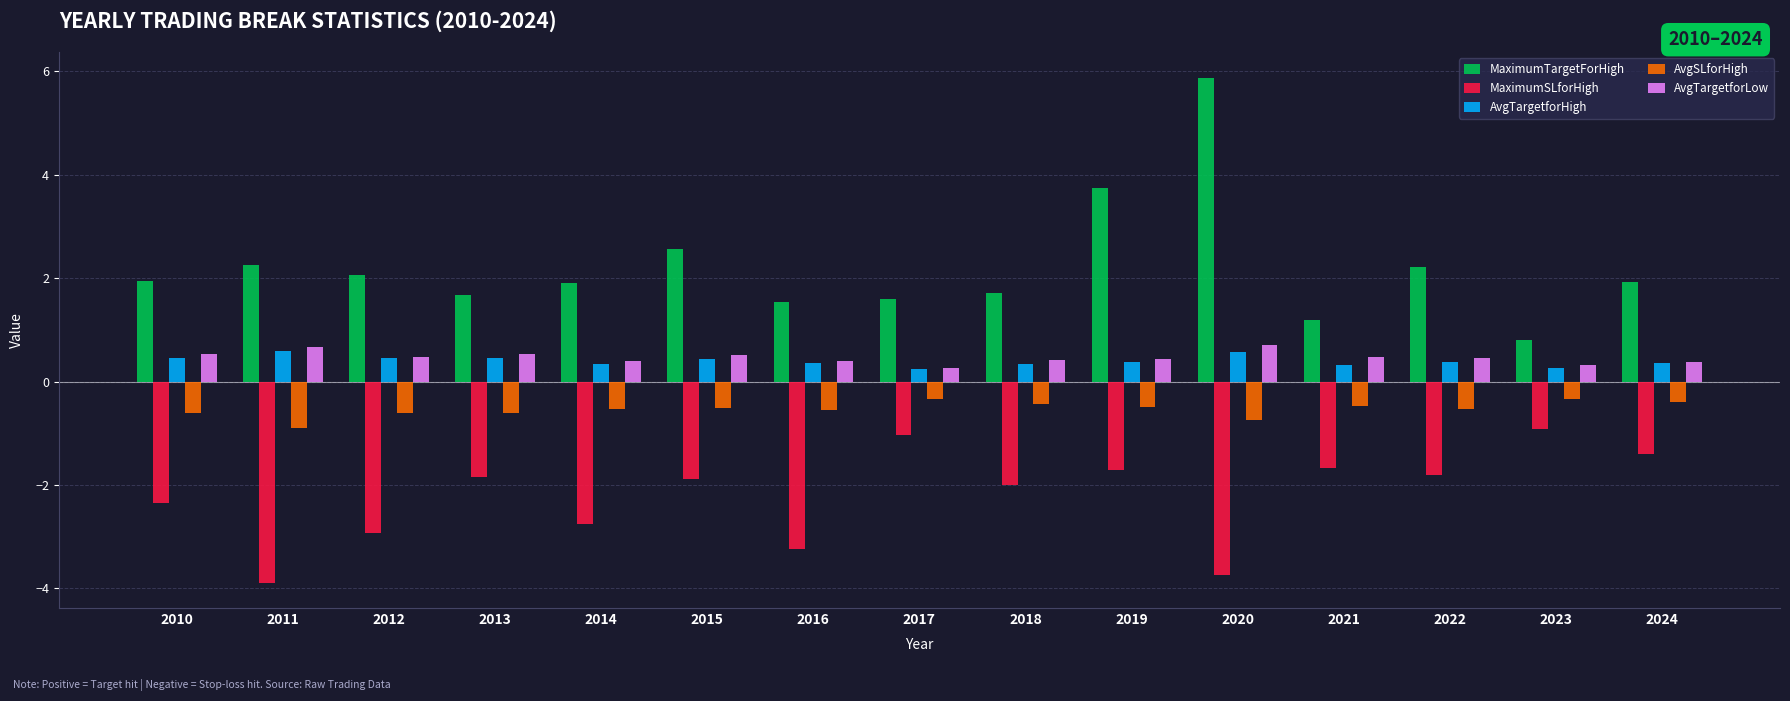

At how many categories does at least one series exceed 4?

1